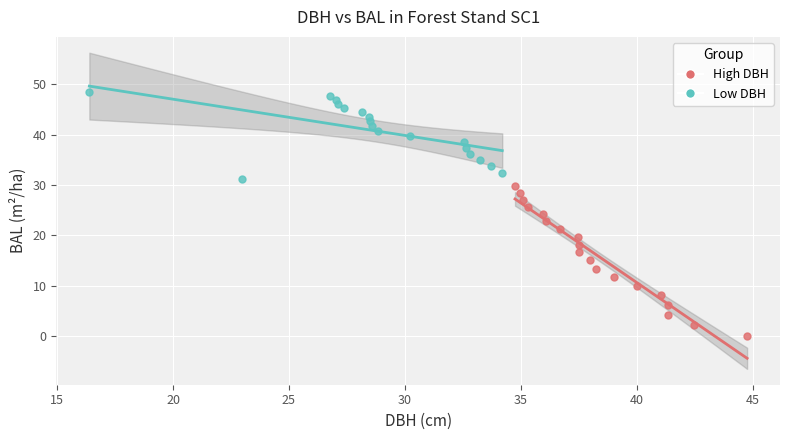

Which series reaches the minimum Y coordinate?

High DBH